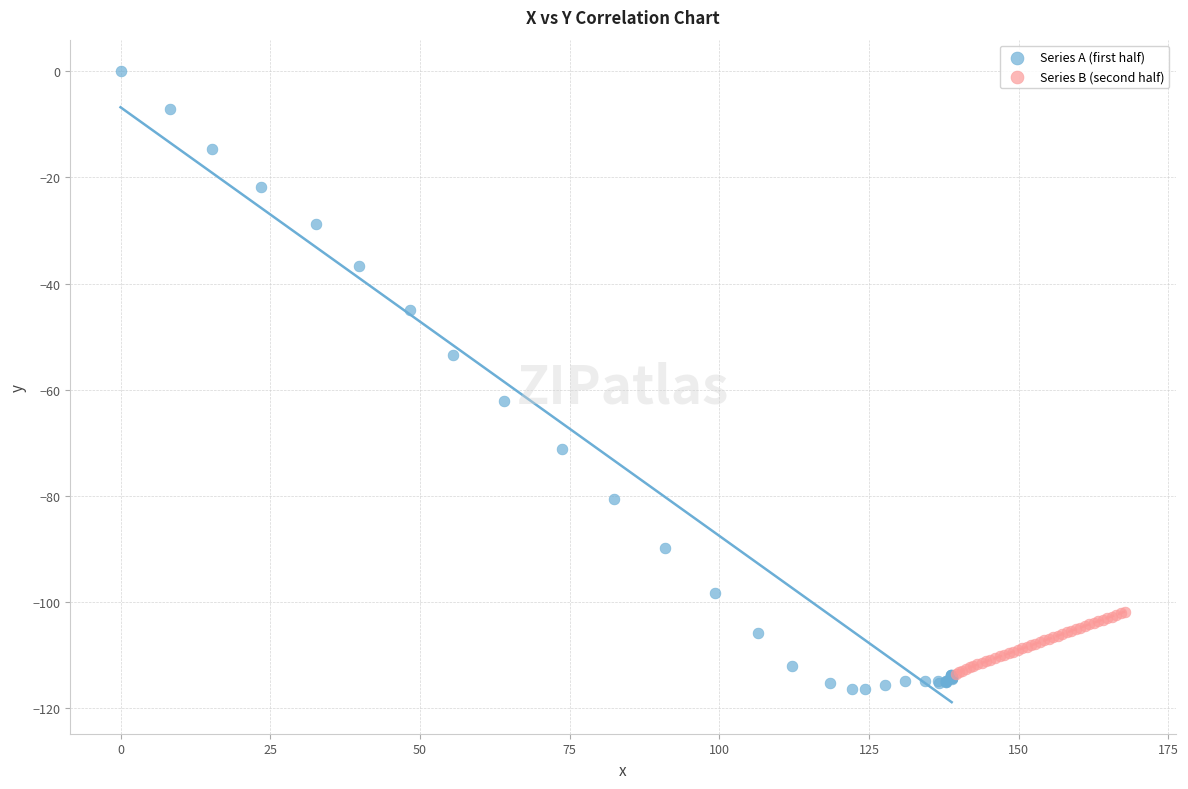

Which series has the widest spread of Y values?

Series A (first half)